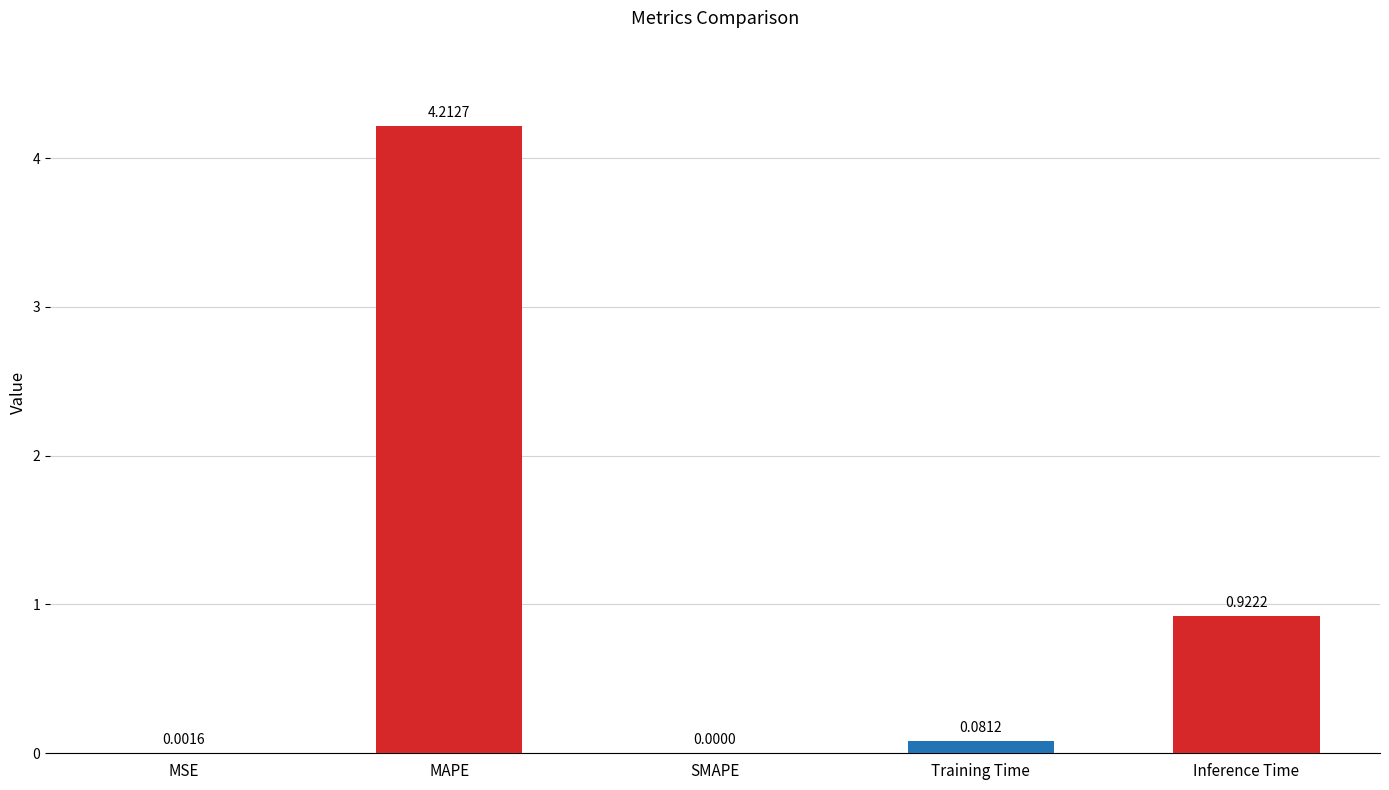

What is the sum of the values at Inference Time and MAPE?

5.1